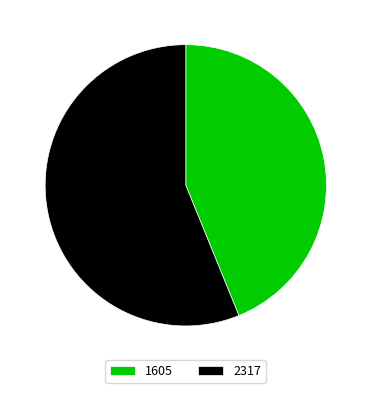

Which category has the biggest portion of the pie?

2317